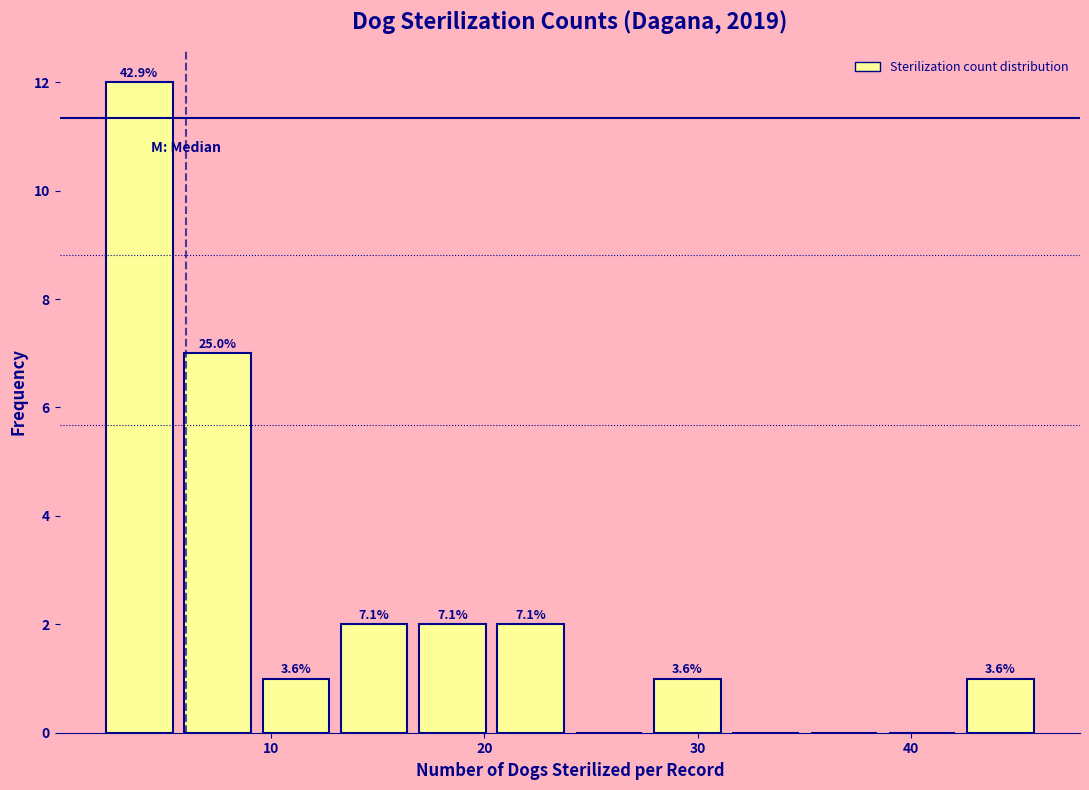

Around what value on the x-axis is the tallest bar? Give the approximate position of its centre, as read against the axis.

4